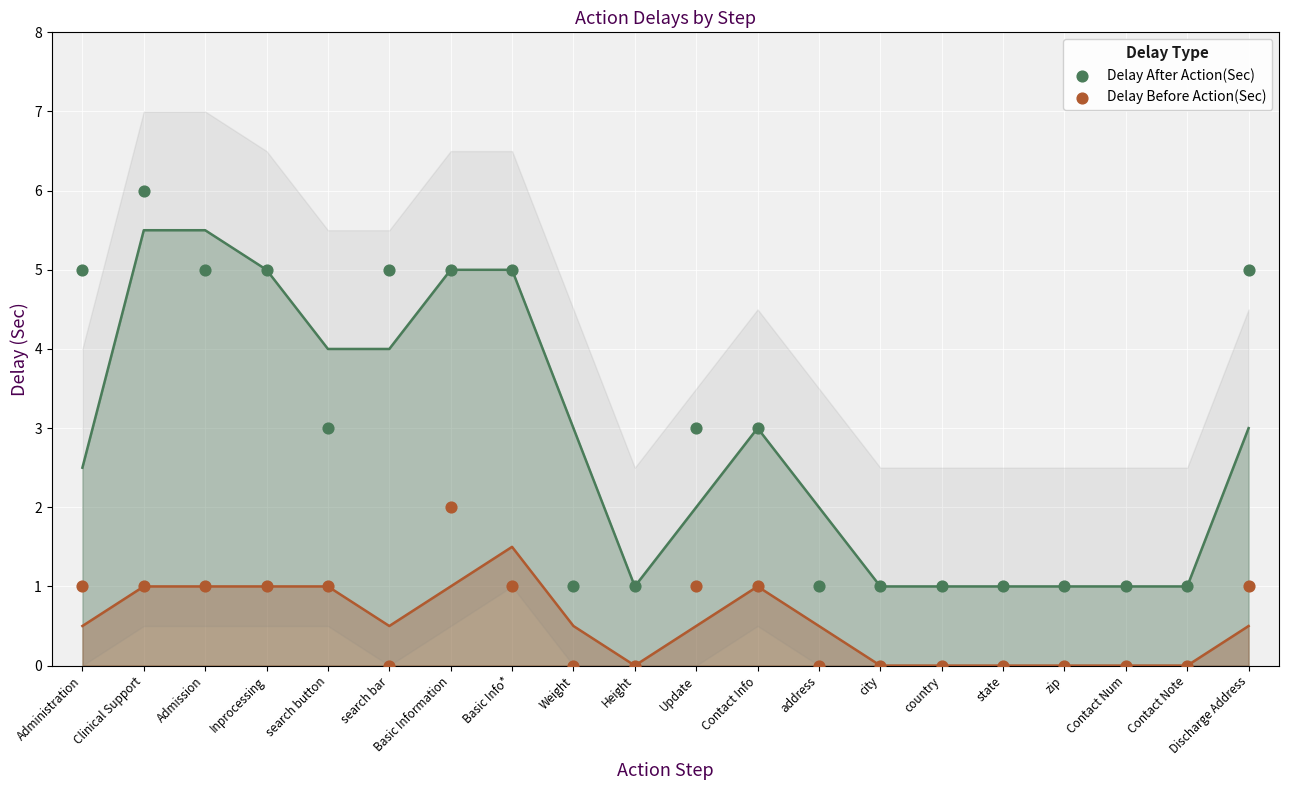

Which series contains the lowest Y value?

Delay Before Action(Sec)